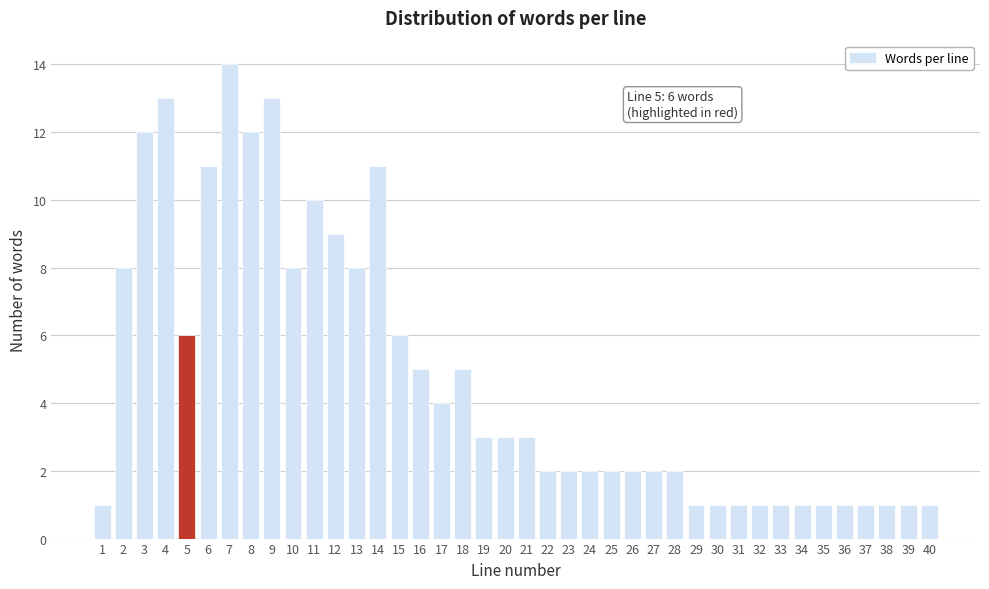

What is the difference between the maximum and second lowest values?

13